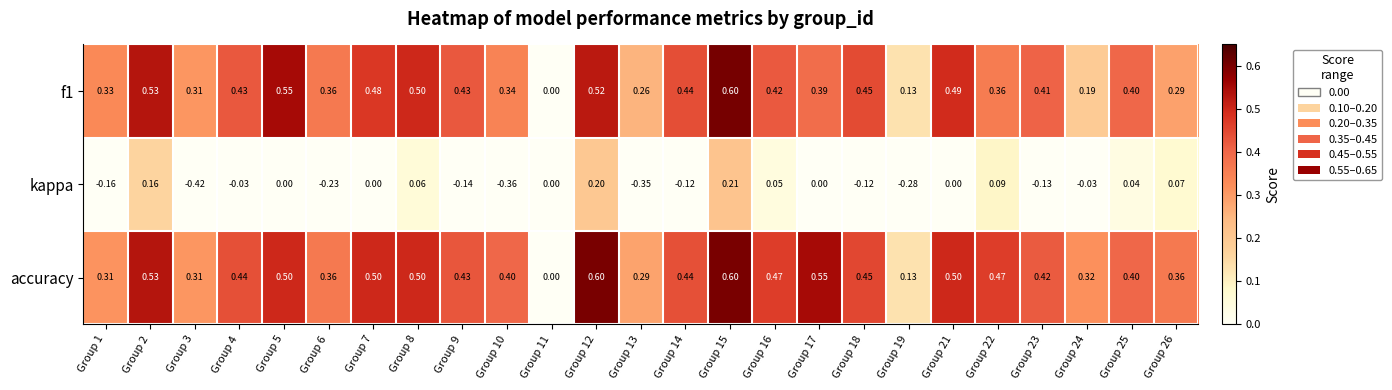

Which series has the widest spread of values?

kappa